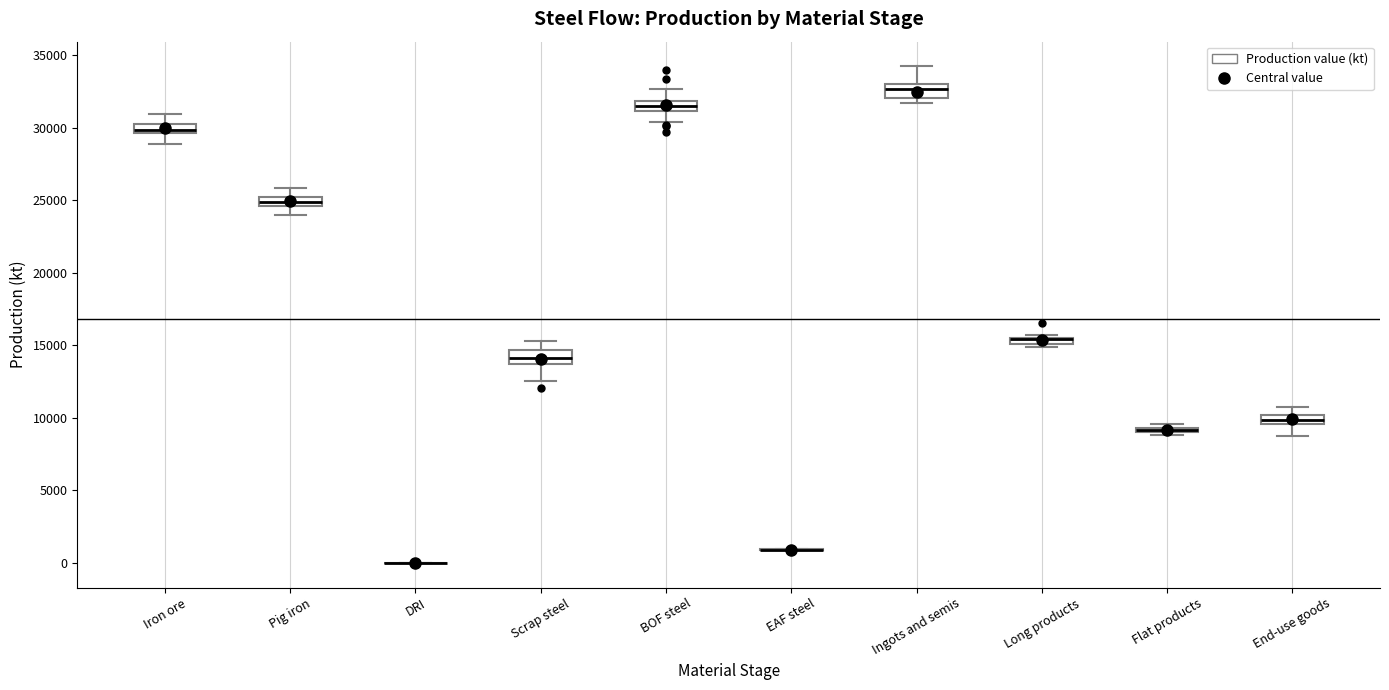

Where is the upper edge of the box for Ingots and semis on the y-axis? The values are not printed on the chart, so give them approximately, as read against the axis.

33000